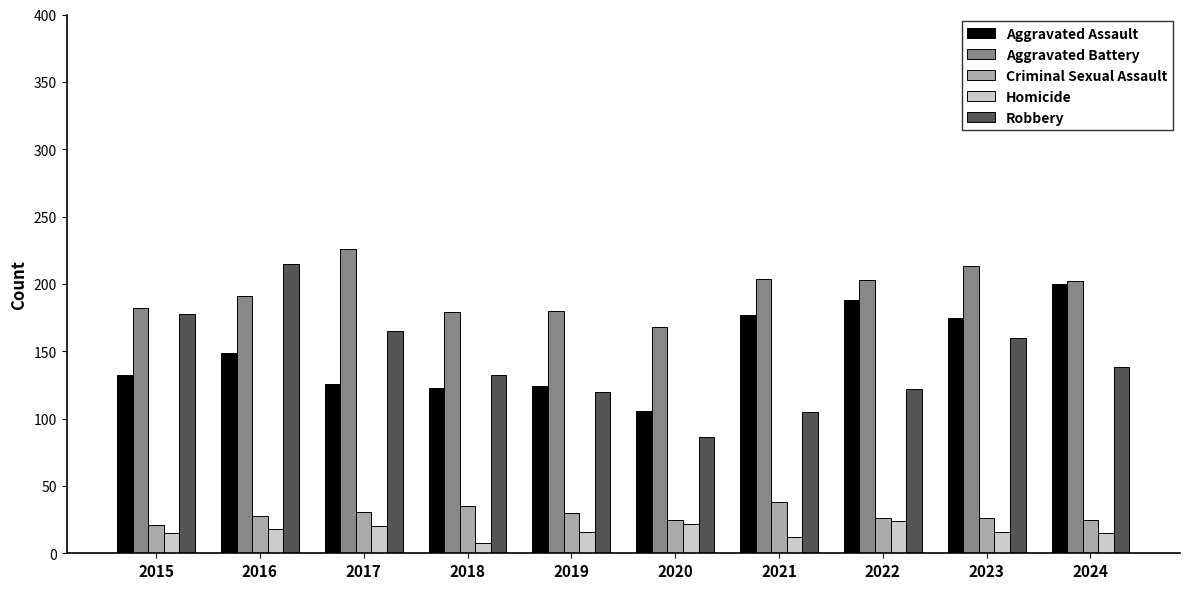

What is the difference between the maximum and minimum values in the Aggravated Battery series?

58